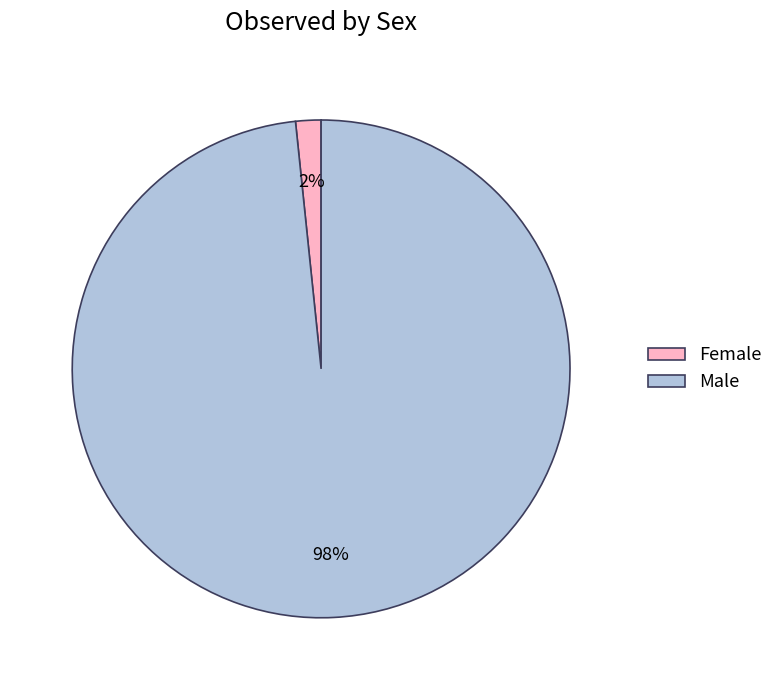

Which category has the smallest portion of the pie?

Female